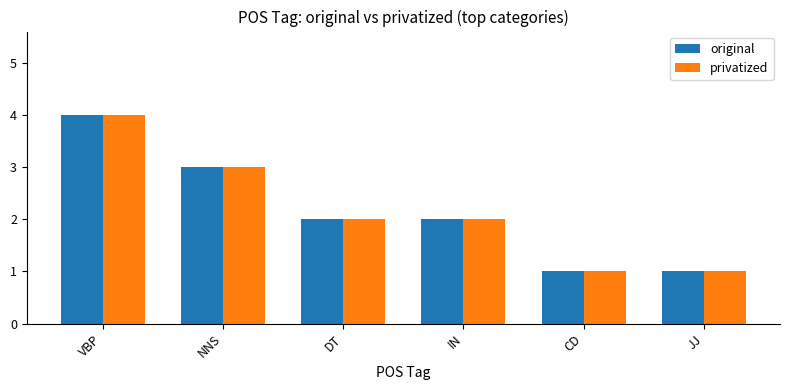

Reading left to right, what are all the values shown in this chart?

original: VBP=4	NNS=3	DT=2	IN=2	CD=1	JJ=1
privatized: VBP=4	NNS=3	DT=2	IN=2	CD=1	JJ=1